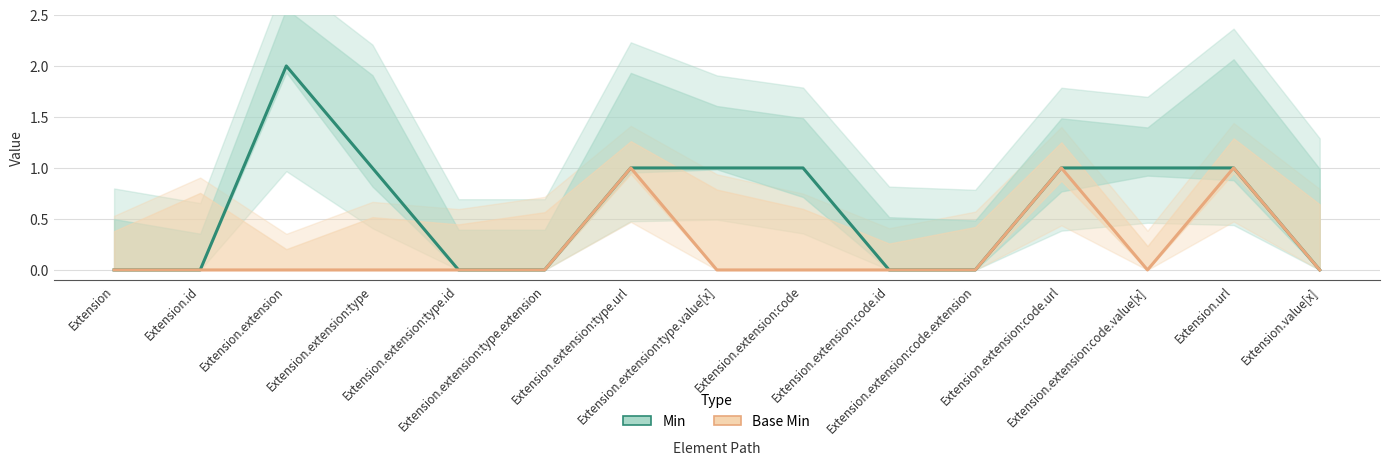

Rank the series by their average value, from highest to lowest.

Min, Base Min